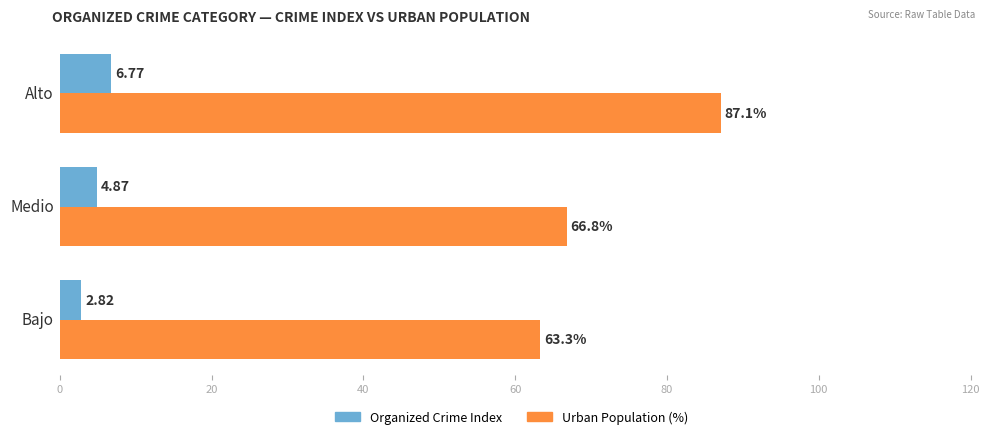

Which series has the largest total across all categories?

Urban Population (%)